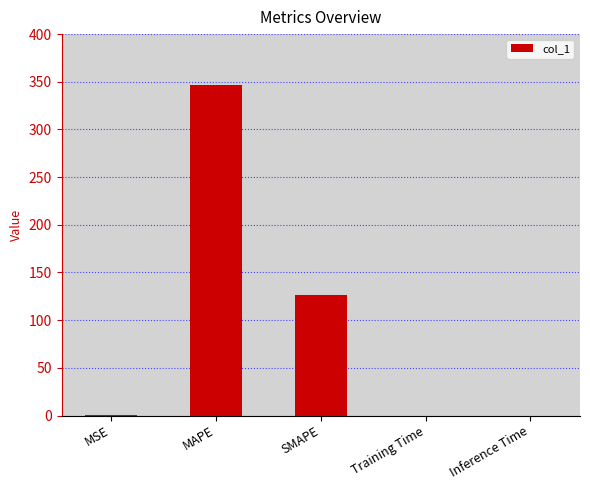

Where is the data nearest to the value 173?

SMAPE